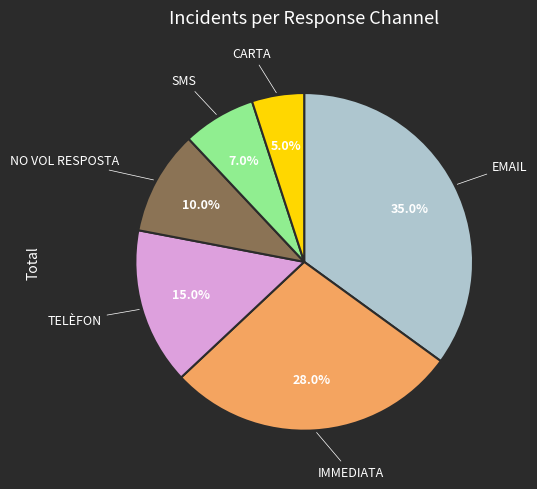

Is there any slice that represents more than half of the pie?

No